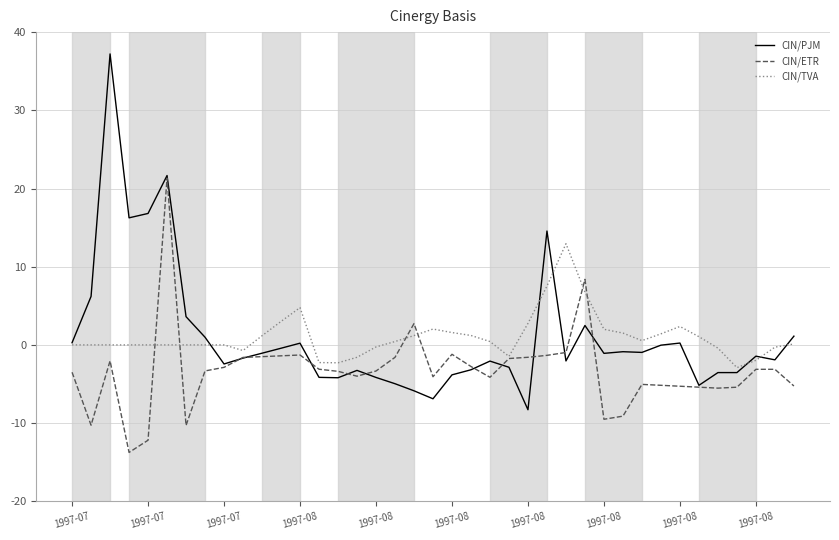

What is the maximum value for CIN/TVA?

12.9